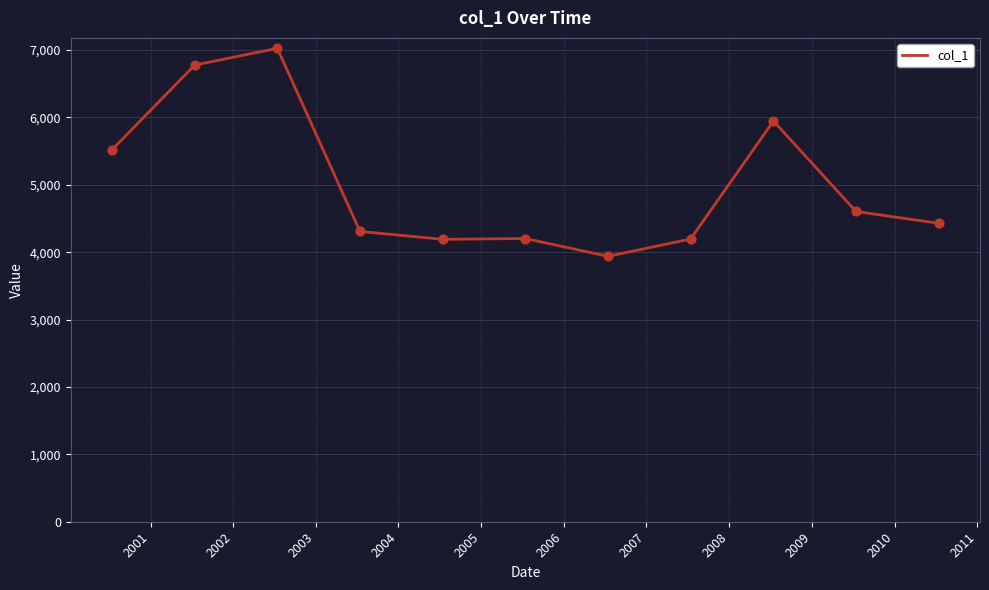

What is the maximum value shown in the chart?

7024.8